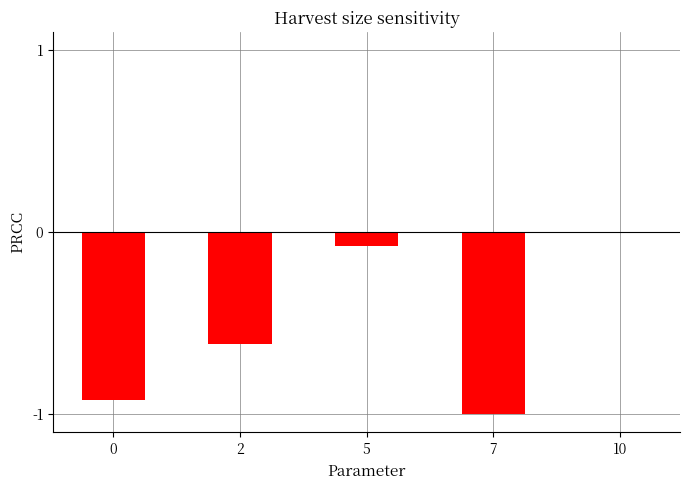

Between 5 and 10, which is larger?

10